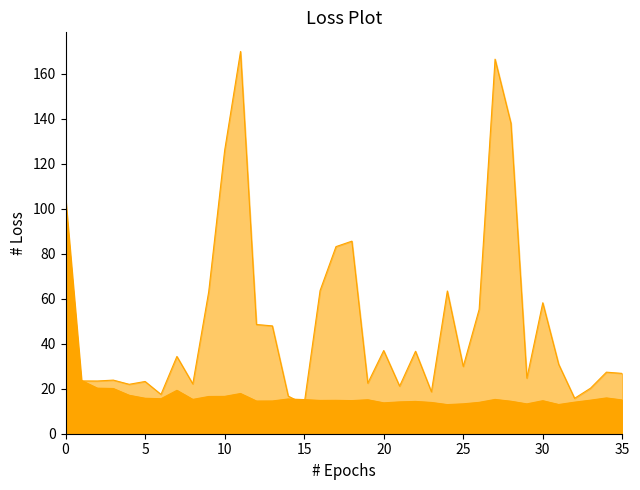

What is the maximum value shown in the chart?

169.9